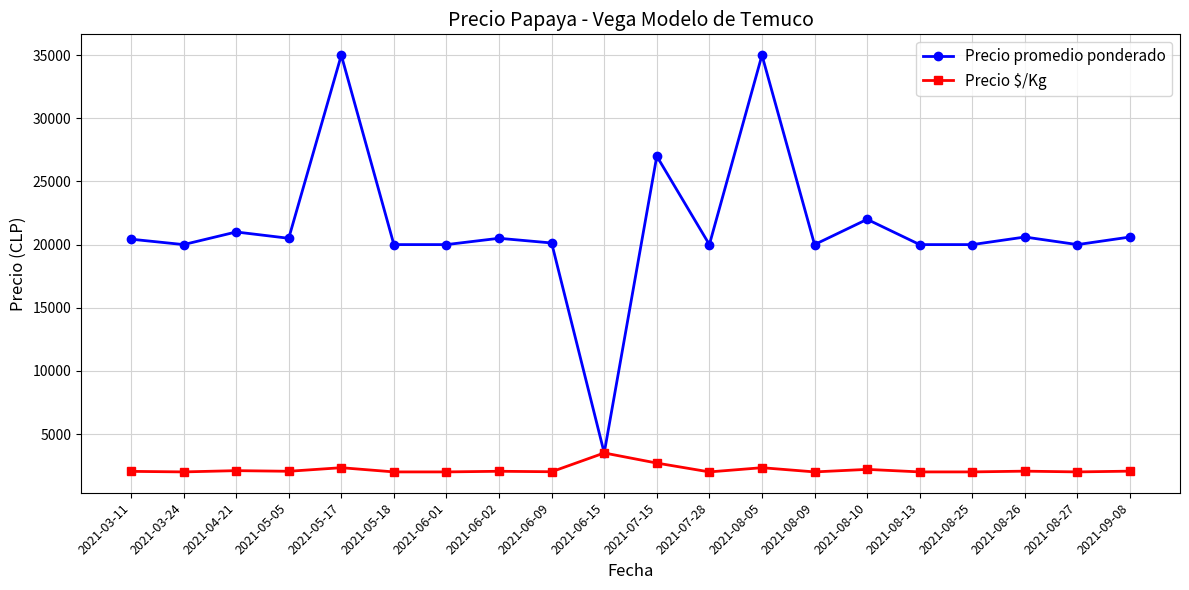

What is the minimum value for Precio promedio ponderado?

3500